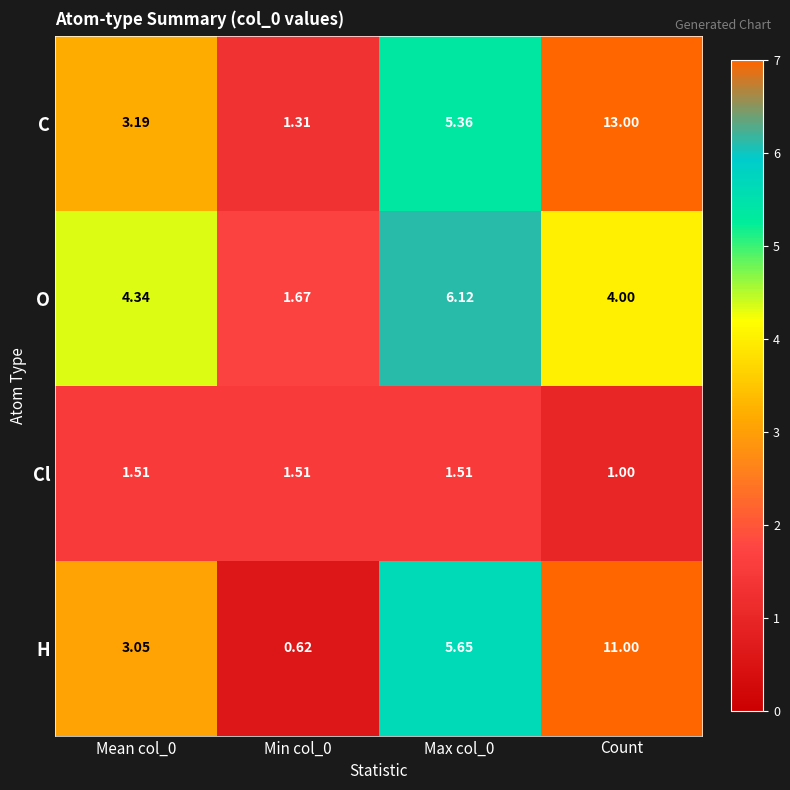

At Max col_0, list the series in order from largest to smallest.

O, H, C, Cl